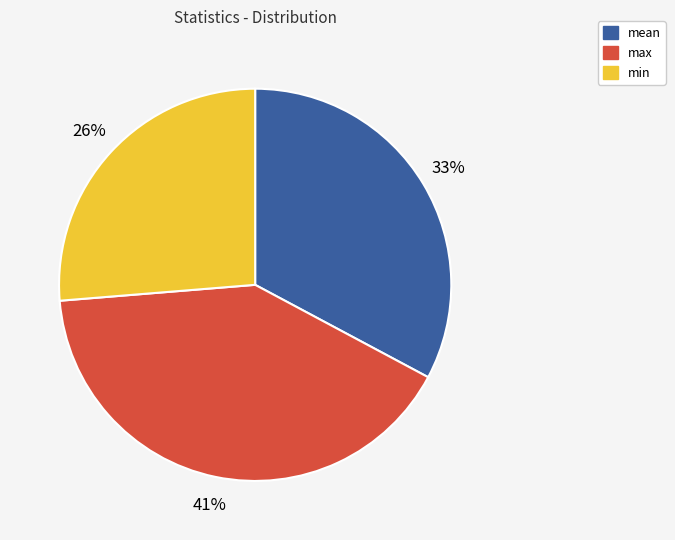

To the nearest percent, what is the difference between the largest and smallest slice percentages?

15%